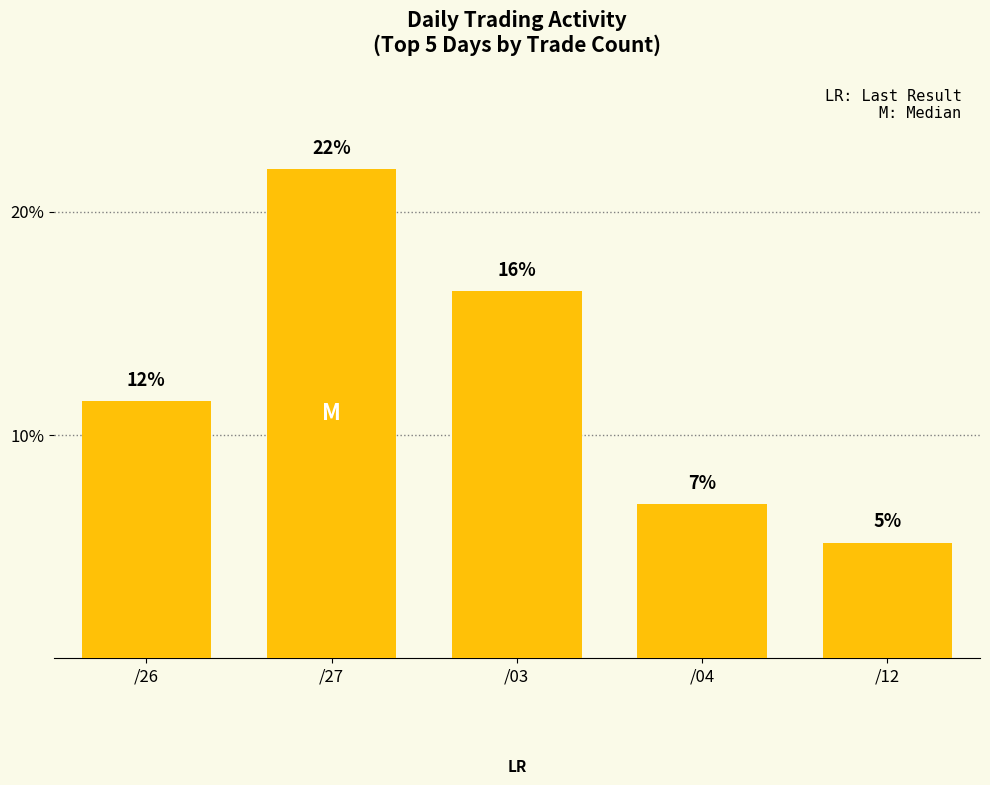

What is the difference between the values at /03 and /12?

11.2